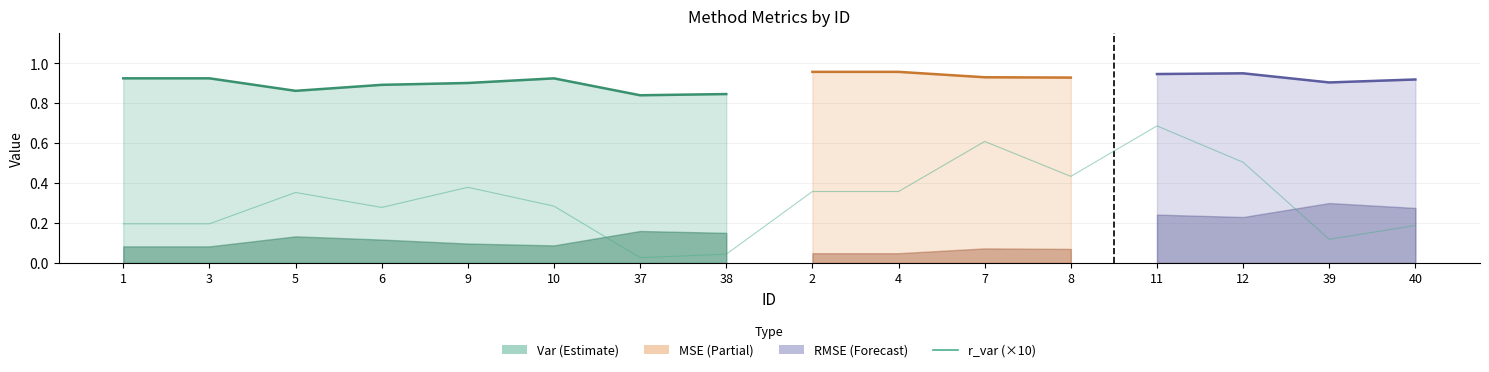

True or false: the data has more than 0 interior local peaks.

True